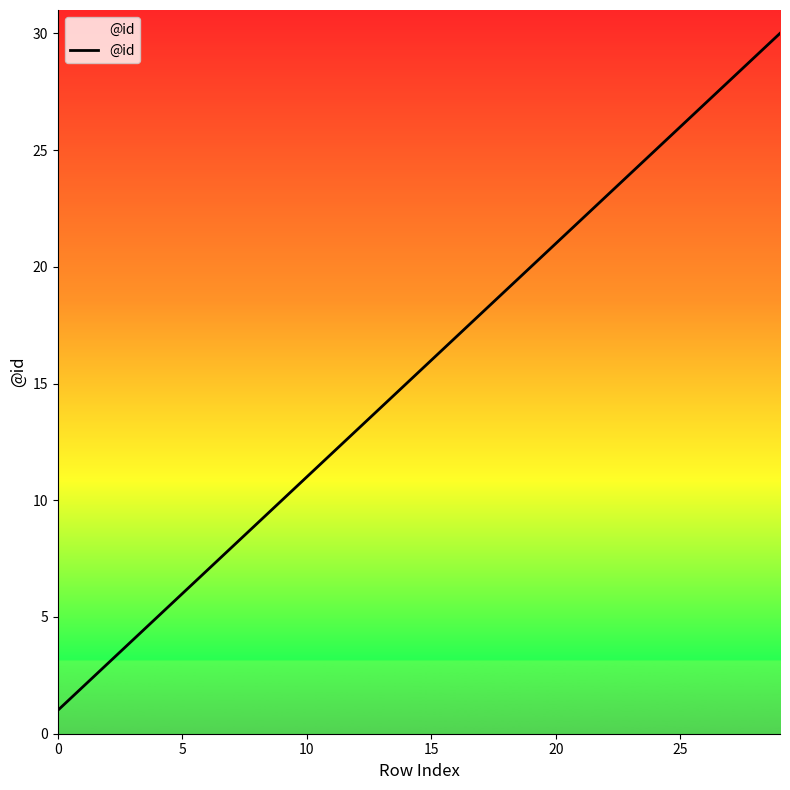

What is the difference between the maximum and minimum values?

29